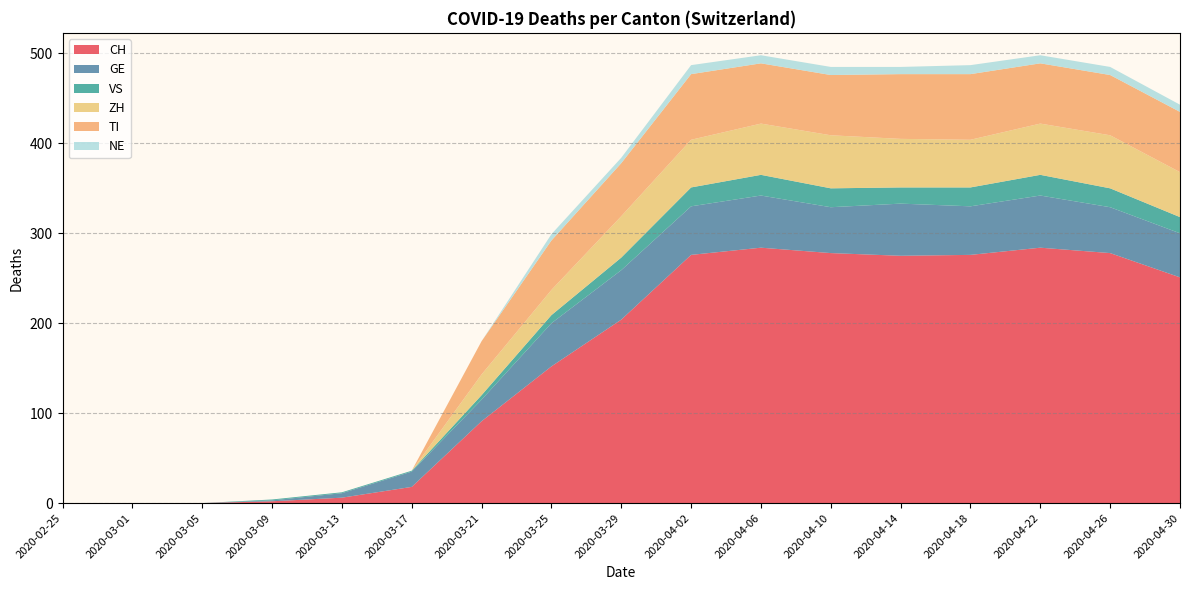

Reading left to right, transcribe all the data shown in this chart.

CH: 2020-02-25=0	2020-03-01=0	2020-03-05=0	2020-03-09=2	2020-03-13=6	2020-03-17=18	2020-03-21=91	2020-03-25=152	2020-03-29=204	2020-04-02=276	2020-04-06=284	2020-04-10=278	2020-04-14=275	2020-04-18=276	2020-04-22=284	2020-04-26=278	2020-04-30=251
GE: 2020-02-25=0	2020-03-01=0	2020-03-05=0	2020-03-09=1	2020-03-13=5	2020-03-17=17	2020-03-21=24	2020-03-25=48	2020-03-29=55	2020-04-02=54	2020-04-06=58	2020-04-10=51	2020-04-14=58	2020-04-18=54	2020-04-22=58	2020-04-26=51	2020-04-30=49
VS: 2020-02-25=0	2020-03-01=0	2020-03-05=0	2020-03-09=1	2020-03-13=1	2020-03-17=1	2020-03-21=5	2020-03-25=9	2020-03-29=14	2020-04-02=21	2020-04-06=23	2020-04-10=21	2020-04-14=18	2020-04-18=21	2020-04-22=23	2020-04-26=21	2020-04-30=18
ZH: 2020-02-25=0	2020-03-01=0	2020-03-05=0	2020-03-09=0	2020-03-13=0	2020-03-17=0	2020-03-21=23	2020-03-25=28	2020-03-29=46	2020-04-02=53	2020-04-06=57	2020-04-10=59	2020-04-14=54	2020-04-18=53	2020-04-22=57	2020-04-26=59	2020-04-30=50
TI: 2020-02-25=0	2020-03-01=0	2020-03-05=0	2020-03-09=0	2020-03-13=0	2020-03-17=0	2020-03-21=37	2020-03-25=55	2020-03-29=59	2020-04-02=73	2020-04-06=67	2020-04-10=67	2020-04-14=72	2020-04-18=73	2020-04-22=67	2020-04-26=67	2020-04-30=67
NE: 2020-02-25=0	2020-03-01=0	2020-03-05=0	2020-03-09=0	2020-03-13=0	2020-03-17=0	2020-03-21=0	2020-03-25=7	2020-03-29=6	2020-04-02=10	2020-04-06=9	2020-04-10=9	2020-04-14=8	2020-04-18=10	2020-04-22=9	2020-04-26=9	2020-04-30=8